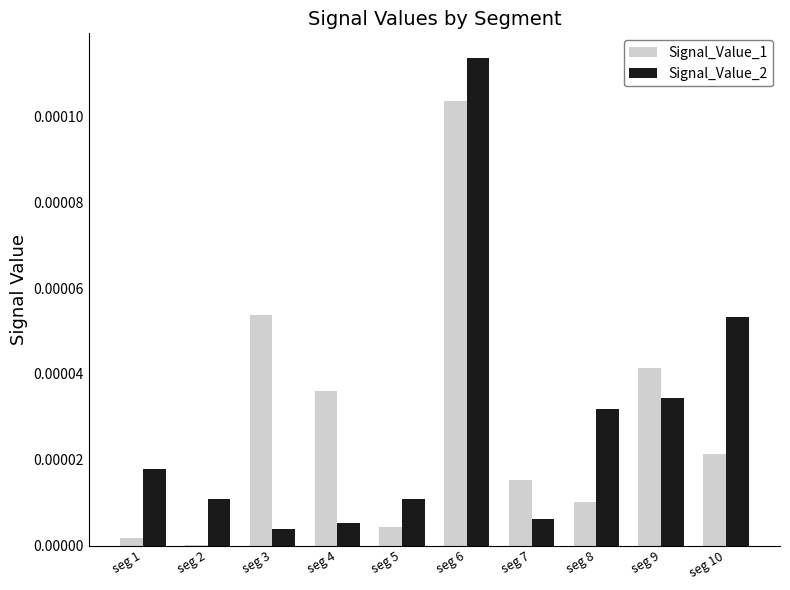

Count the number of data series in this chart.

2